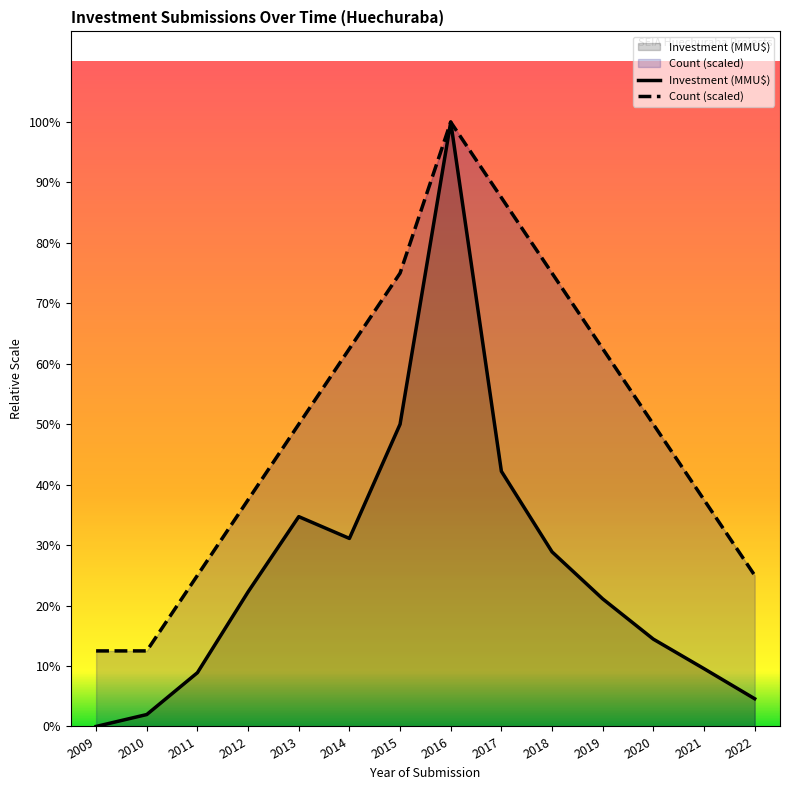

True or false: Count and Investment (MMU$) intersect in this chart.

False